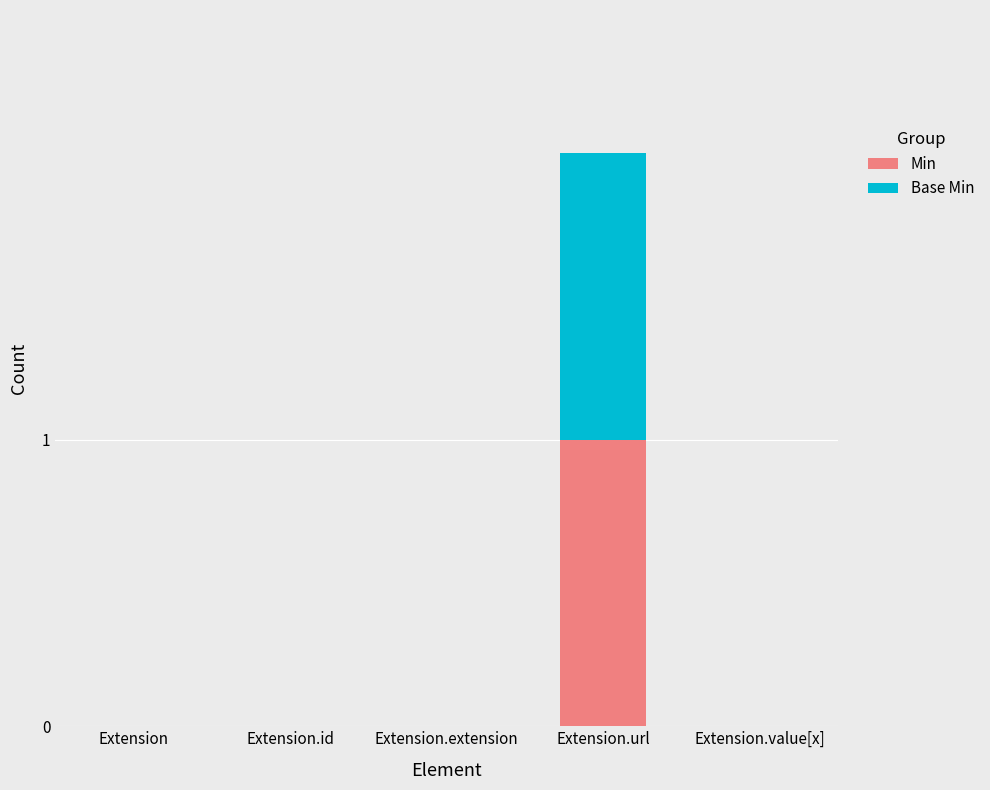

Are the bars grouped side by side (vs. stacked)?

No